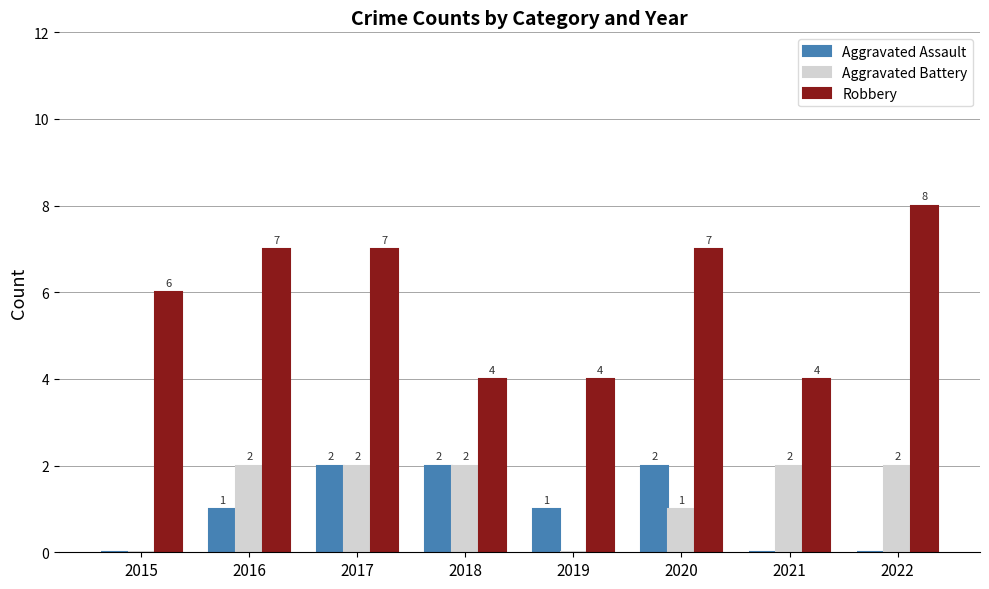

At which label is Aggravated Battery closest to 1?

2020